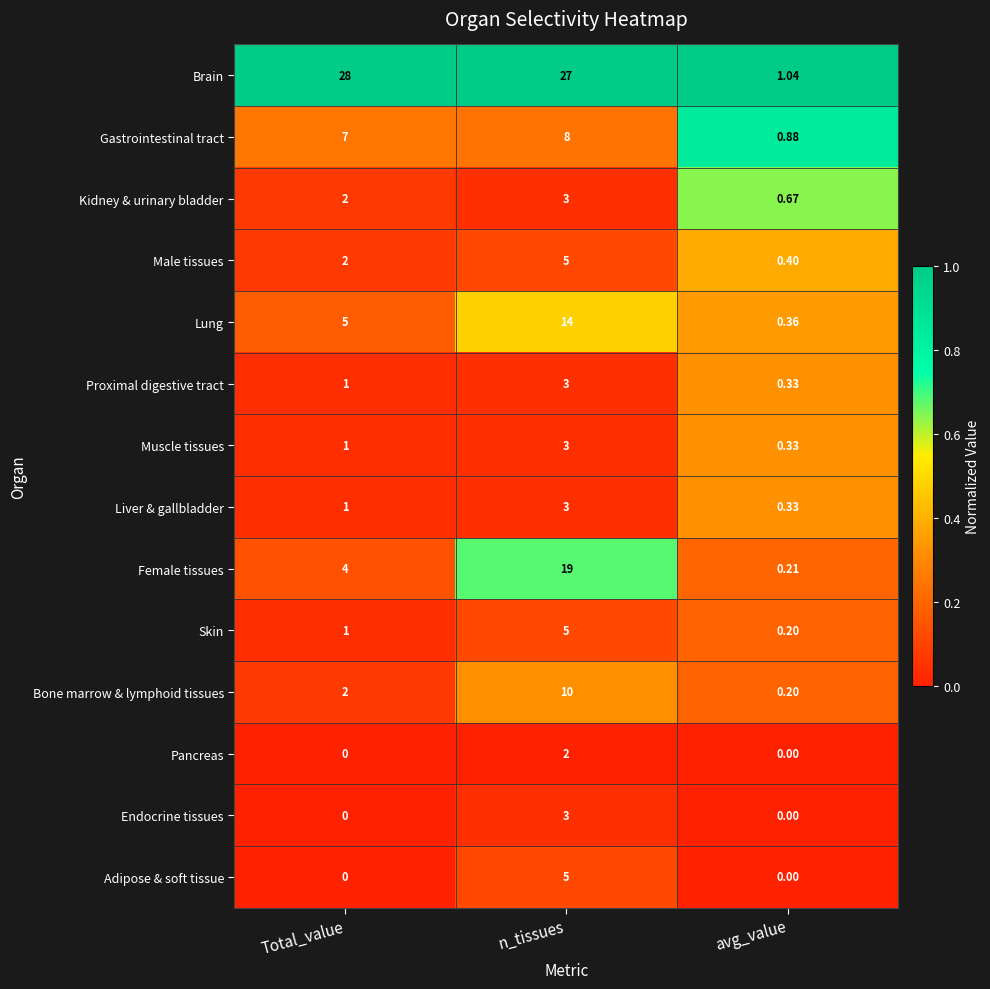

At which label does Liver & gallbladder reach its minimum?

avg_value